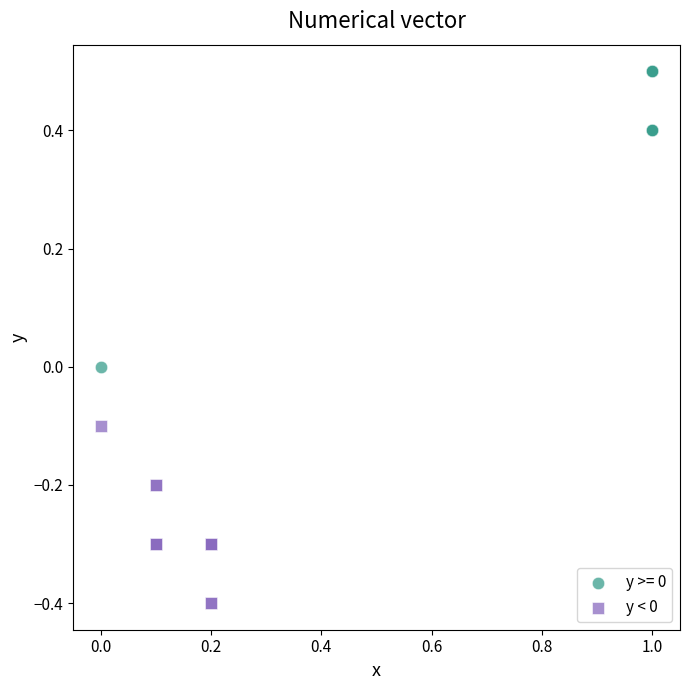

Which series has the widest spread of Y values?

y >= 0